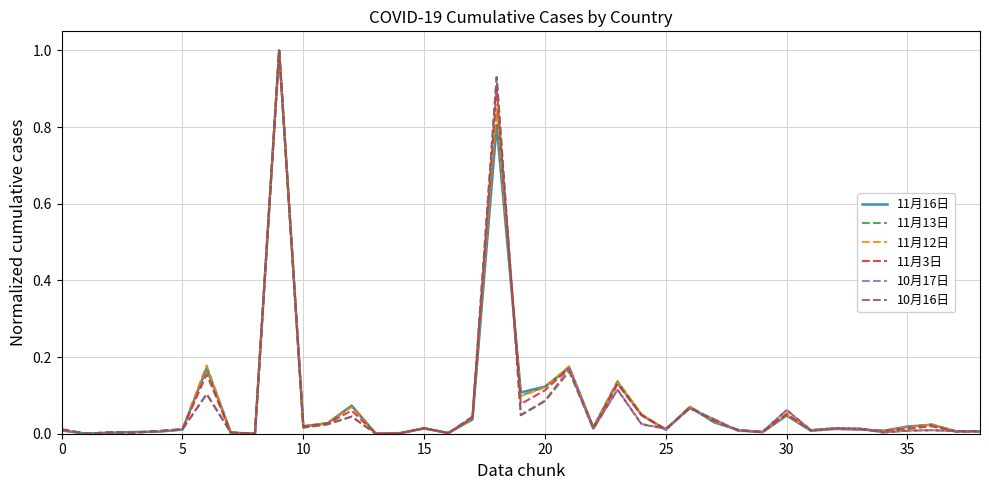

What is the maximum value shown in the chart?

1.0